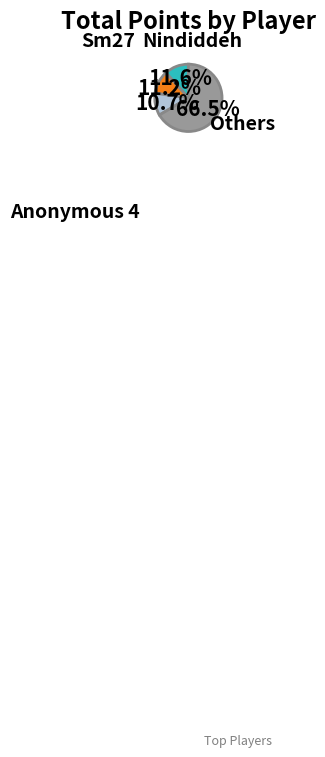

Is there a majority slice in this chart?

Yes